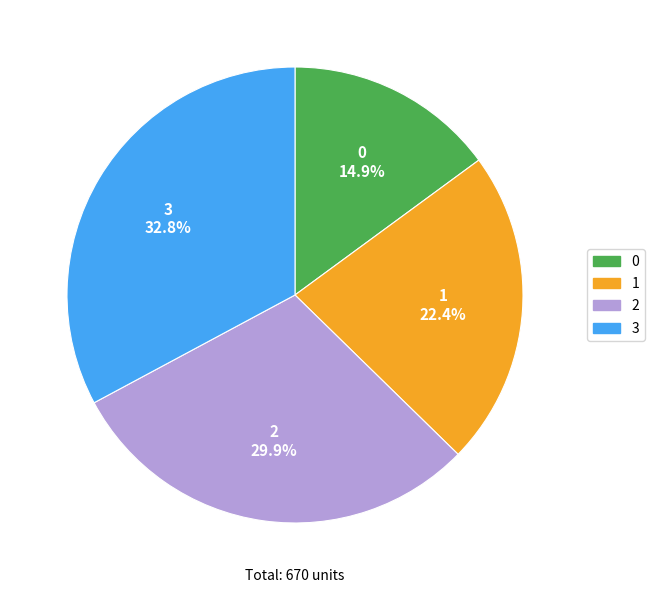

Is it true that 0 is 15% of the pie?

True